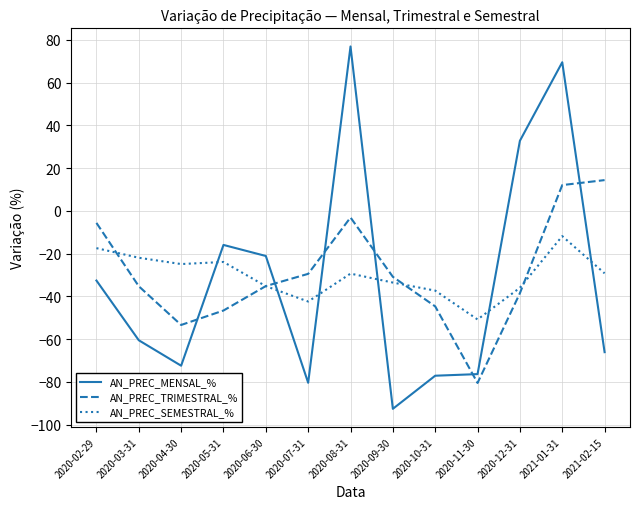

True or false: AN_PREC_SEMESTRAL_% and AN_PREC_MENSAL_% cross at least once.

True